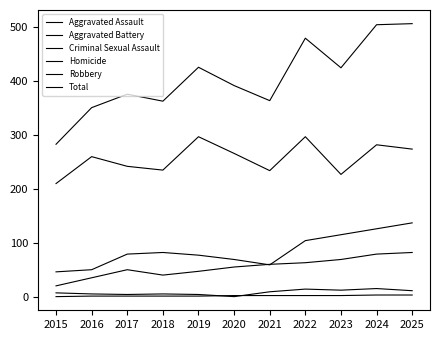

Is this an area chart (filled region under the line)?

No